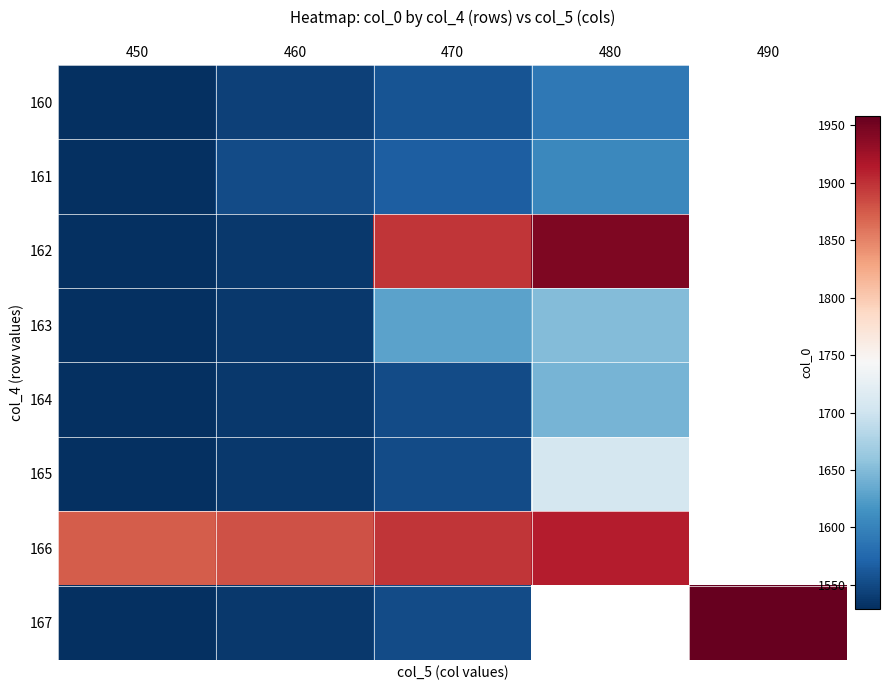

What is the difference between the maximum and minimum values in the 162 series?

415.0